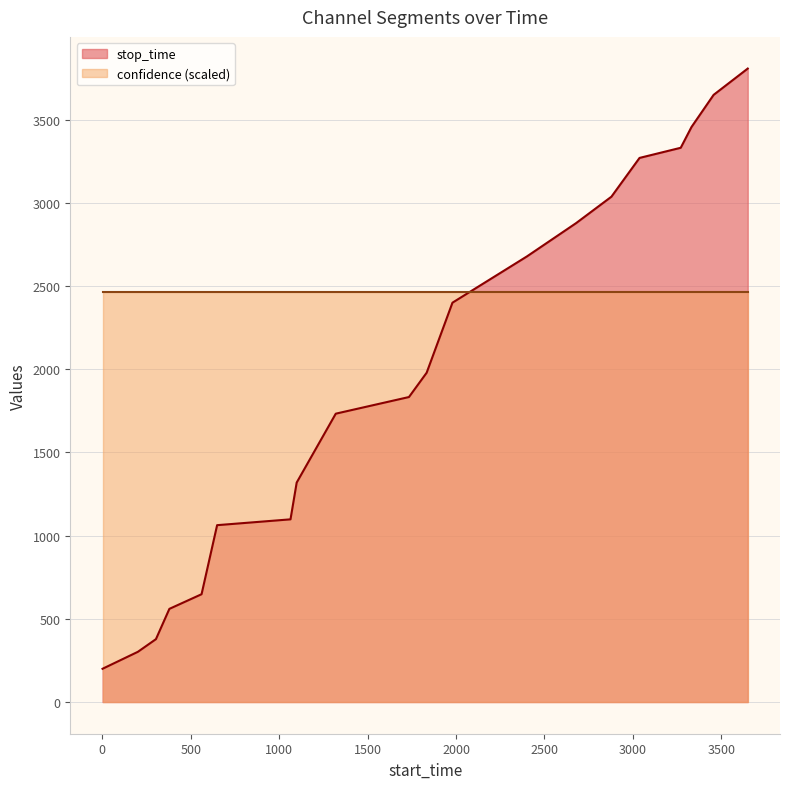

Approximately how many times larger is the value at 3271 compared to 3038?

1.0